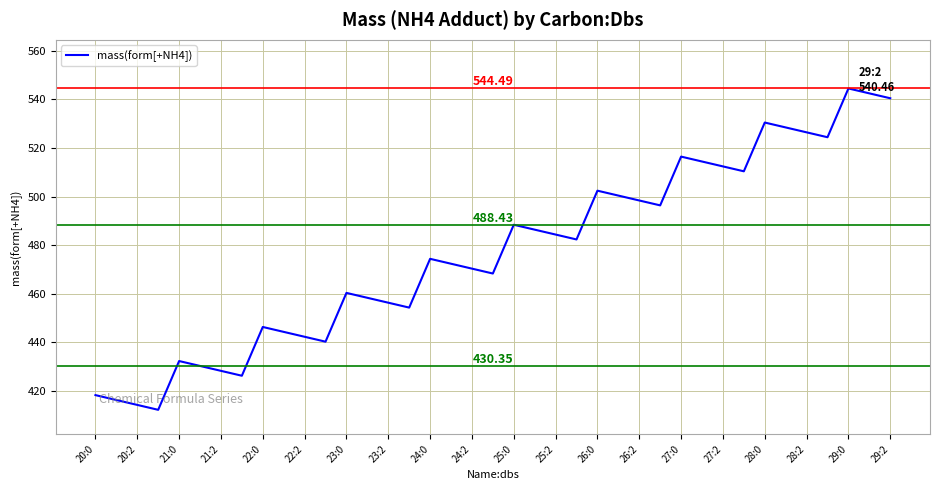

What is the difference between the maximum and minimum values?

132.2